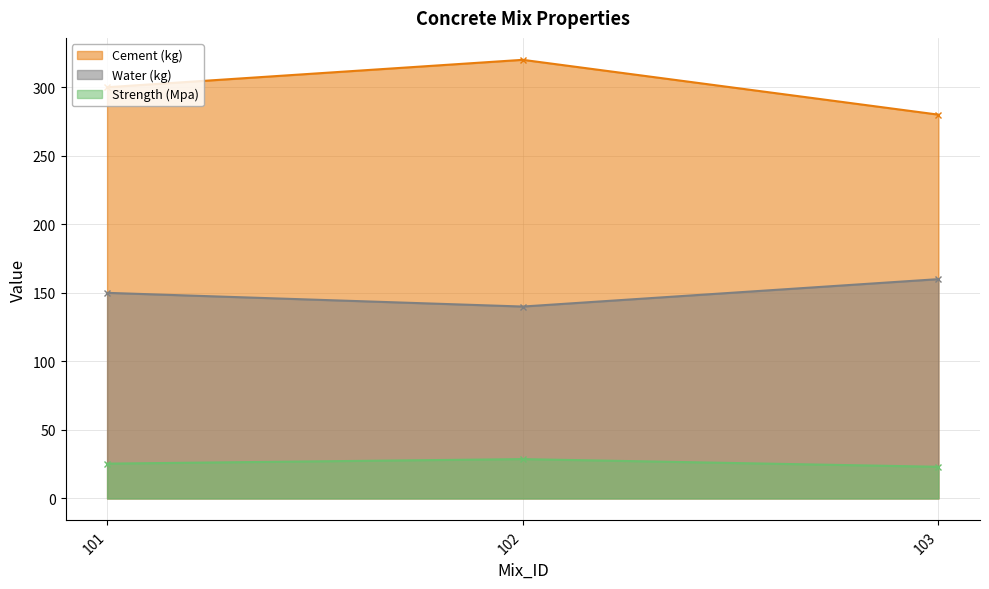

Count the number of categories in the chart.

3